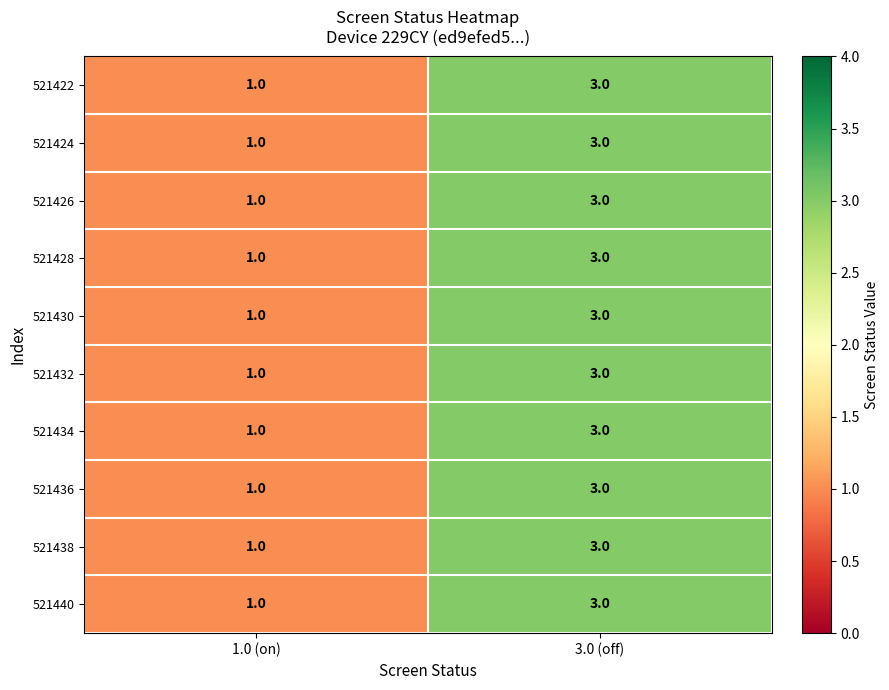

At which label is 521430 closest to 2?

1.0 (on)